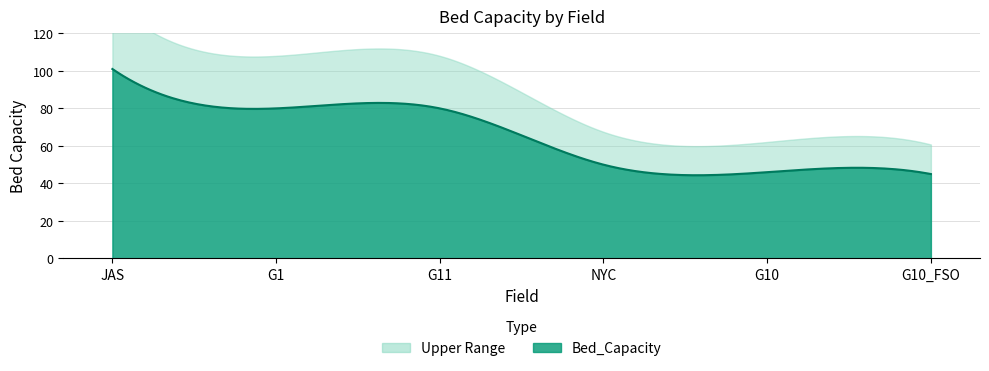

Count the number of values greater than 80.

1